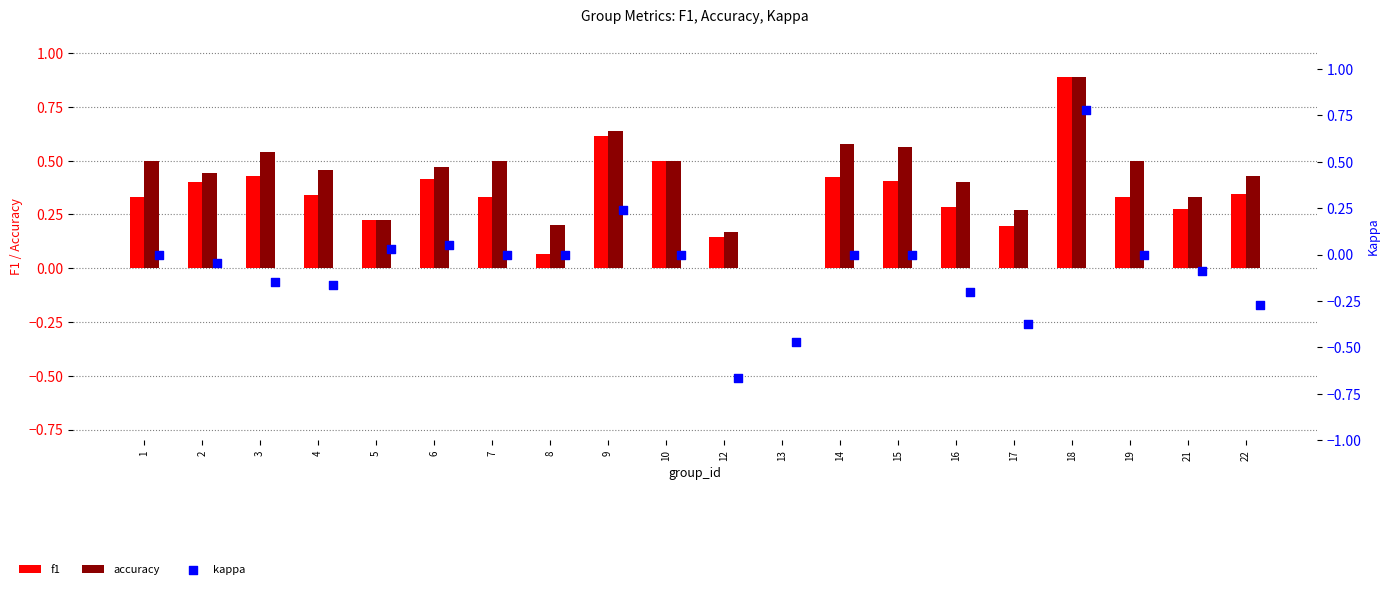

Which series contains the highest Y value?

f1